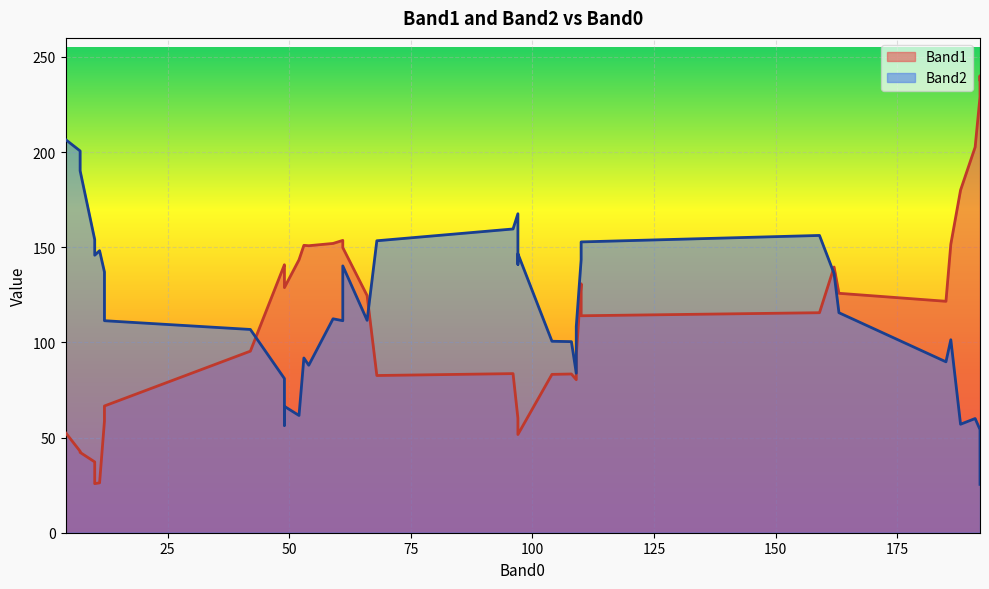

Is it true that Band2 equals 15 at 49?

False